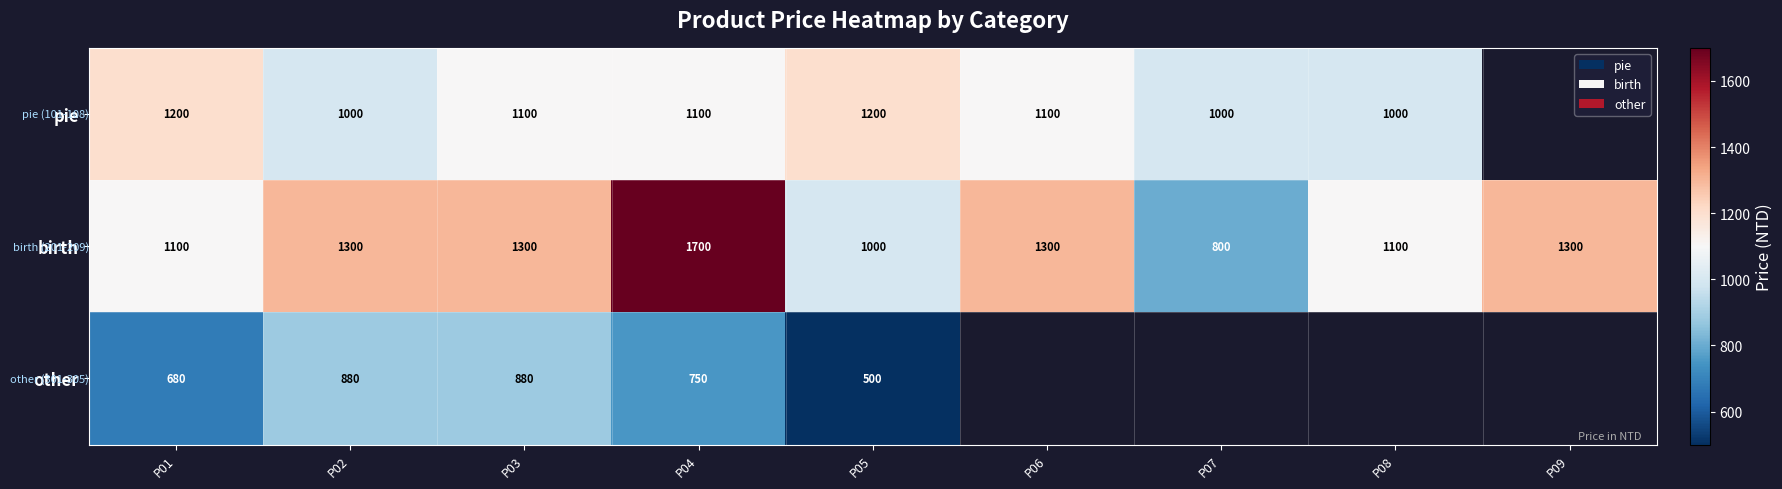

The value of birth at P08 is 1454. True or false?

False